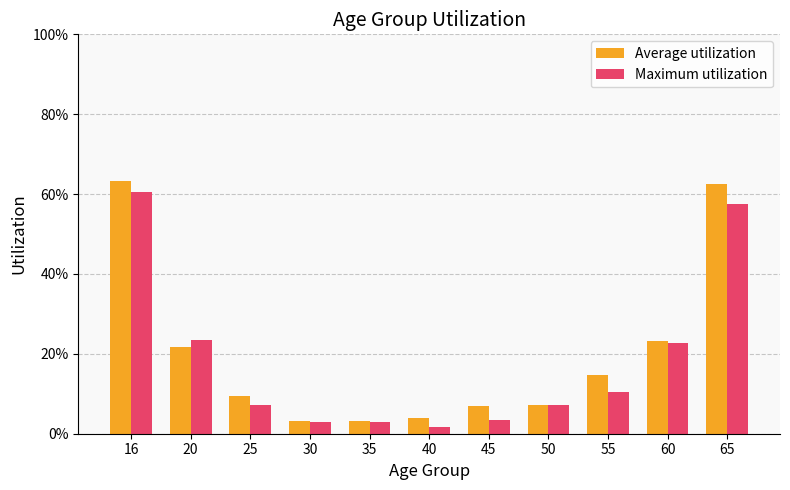

What is the highest value of the Average utilization series?

0.6